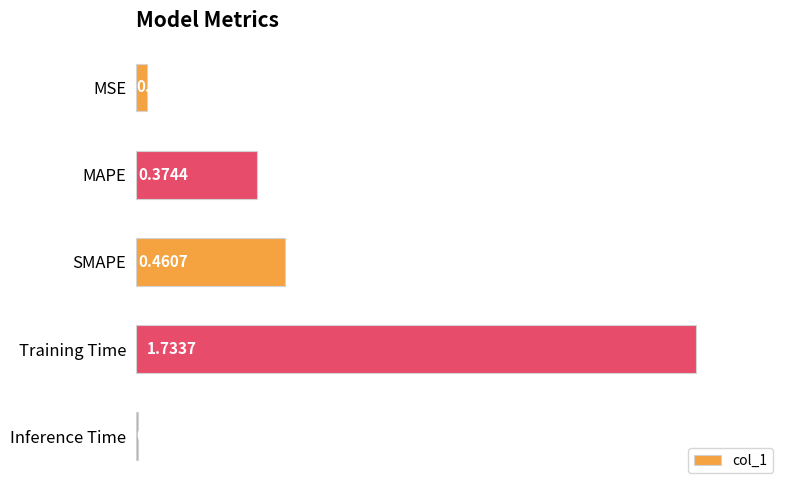

Rank the categories by value from lowest to highest.

Inference Time, MSE, MAPE, SMAPE, Training Time